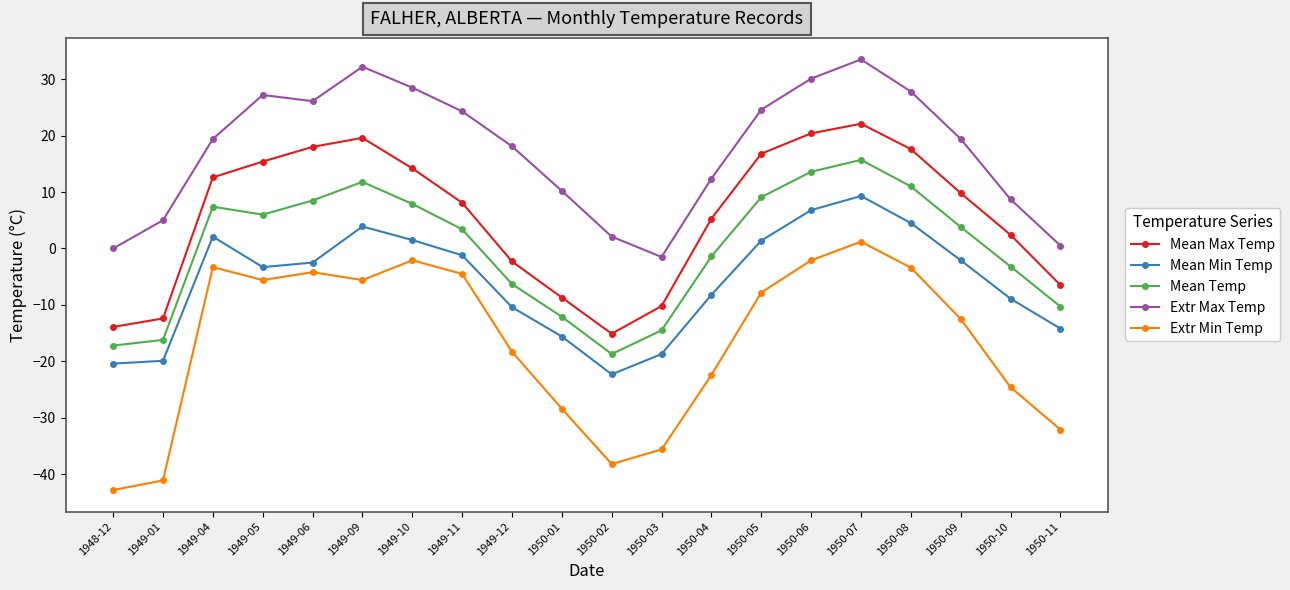

The value of Mean Max Temp at 1950-03 is -5.5. True or false?

False